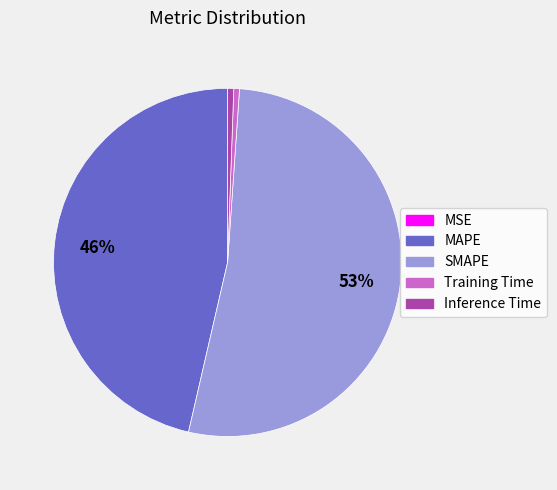

Is the sum of Inference Time and Training Time greater than half?

No